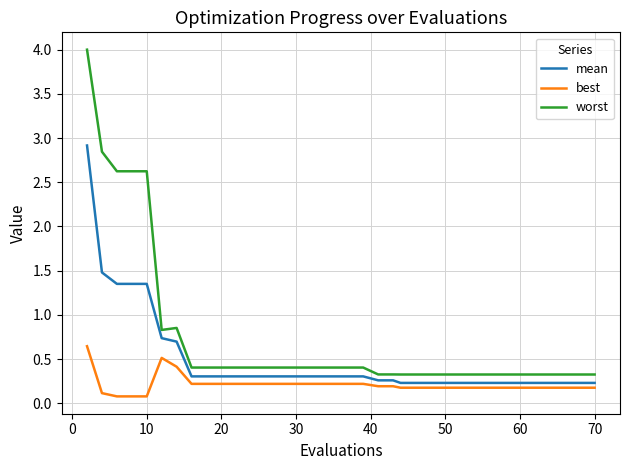

What is the difference between the maximum and minimum values in the mean series?

2.7